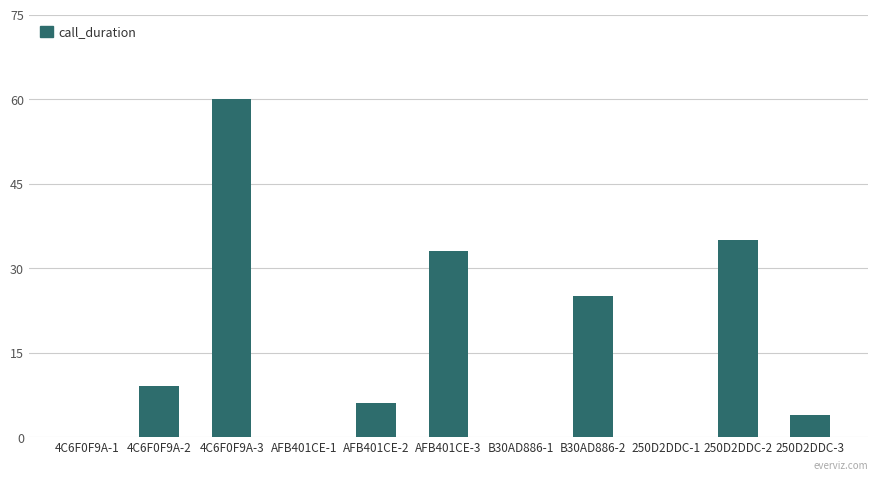

Reading left to right, extract all data points from this chart.

4C6F0F9A-1=0	4C6F0F9A-2=9	4C6F0F9A-3=60	AFB401CE-1=0	AFB401CE-2=6	AFB401CE-3=33	B30AD886-1=0	B30AD886-2=25	250D2DDC-1=0	250D2DDC-2=35	250D2DDC-3=4